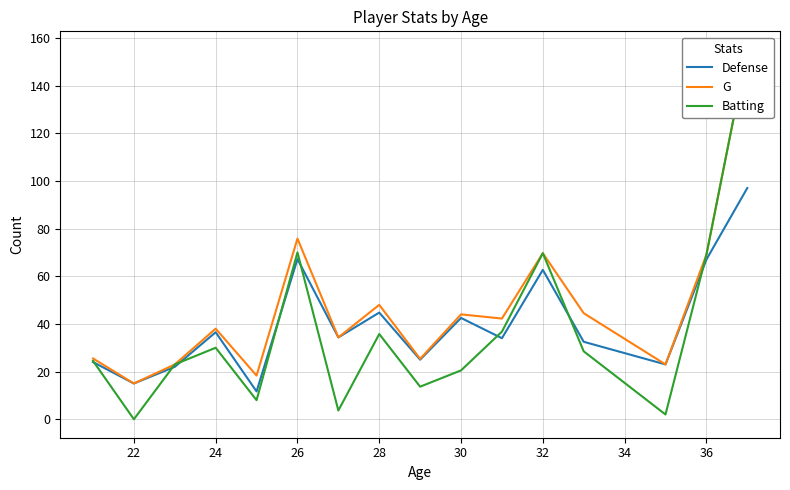

At which category does Defense reach its first local valley?

22